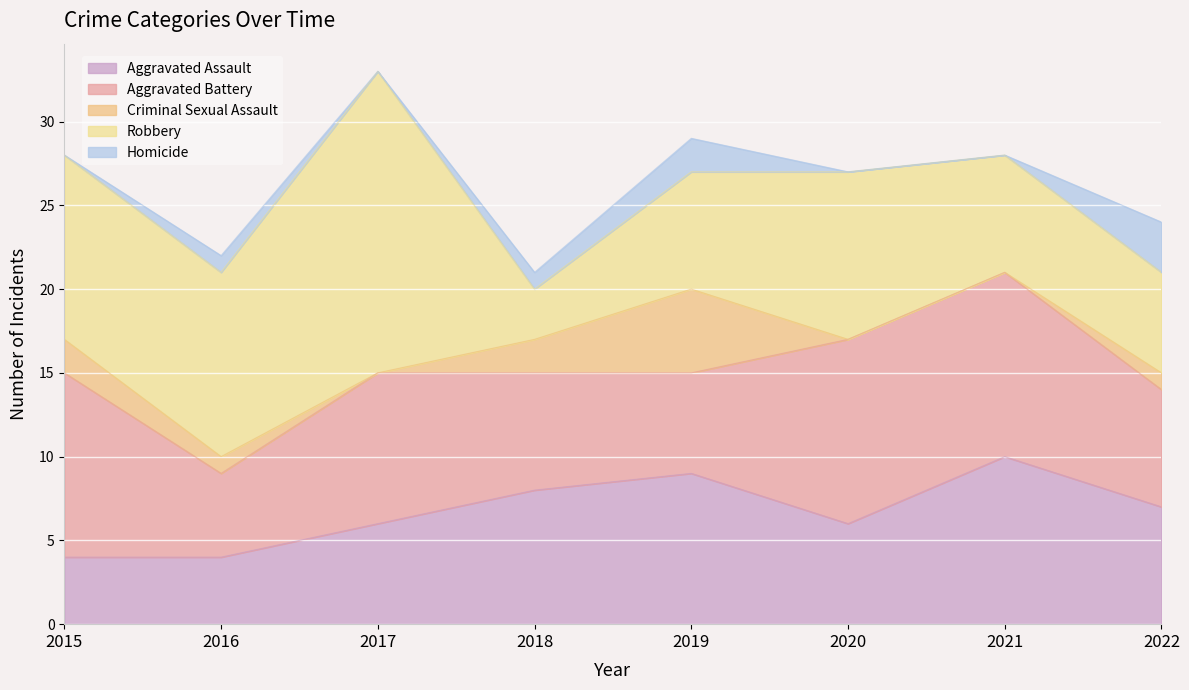

What is the difference between the maximum and minimum values in the Robbery series?

15